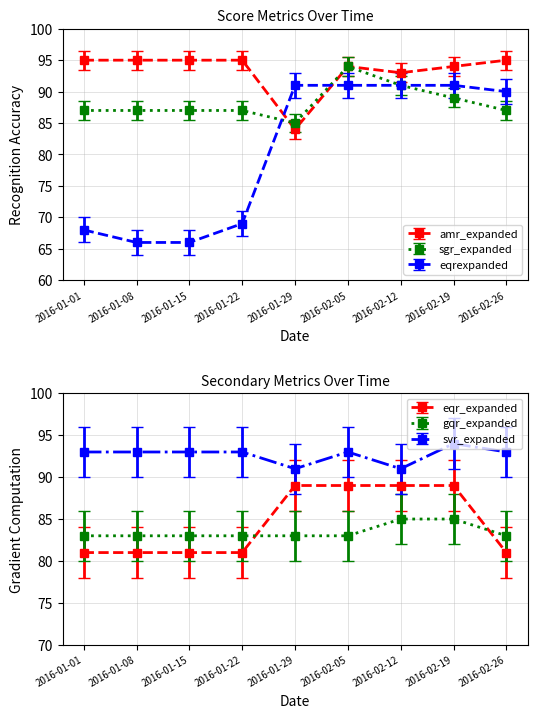

In sgr_expanded, how many points are lower than both neighbors (excluding endpoints)?

1